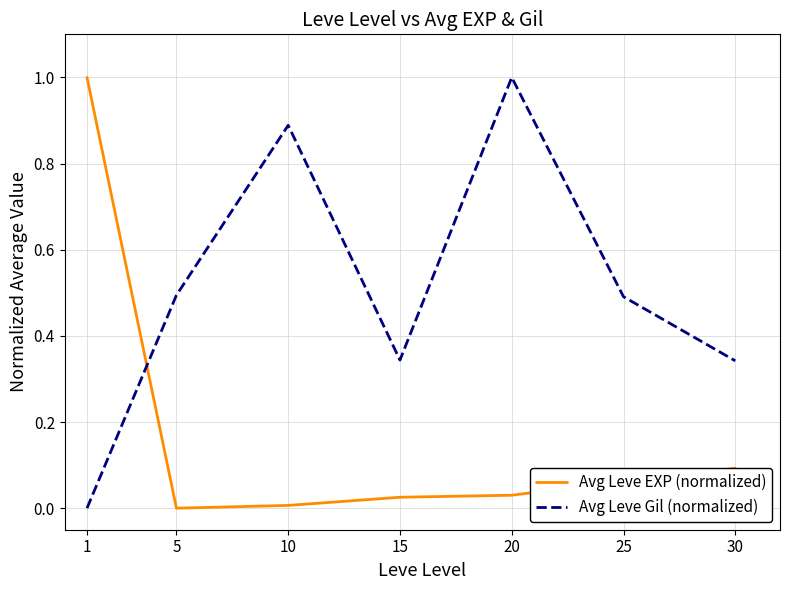

Between 5 and 15, which series saw the biggest shift?

Avg Leve Gil (normalized)